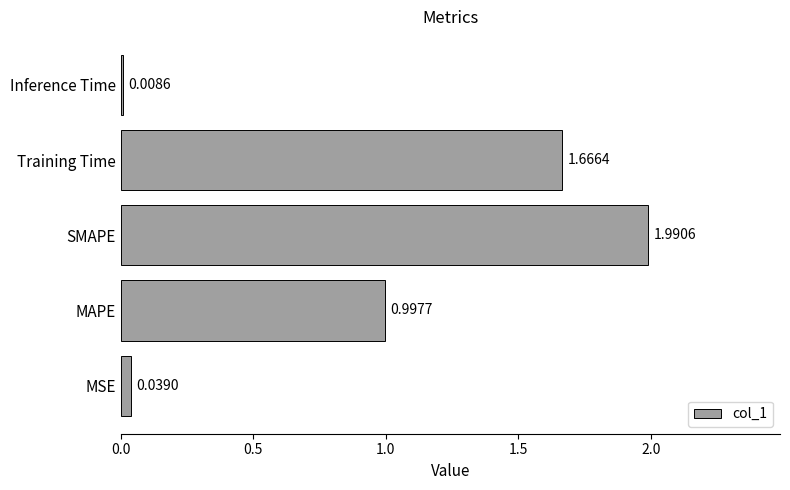

Which category has the highest value across all series?

SMAPE